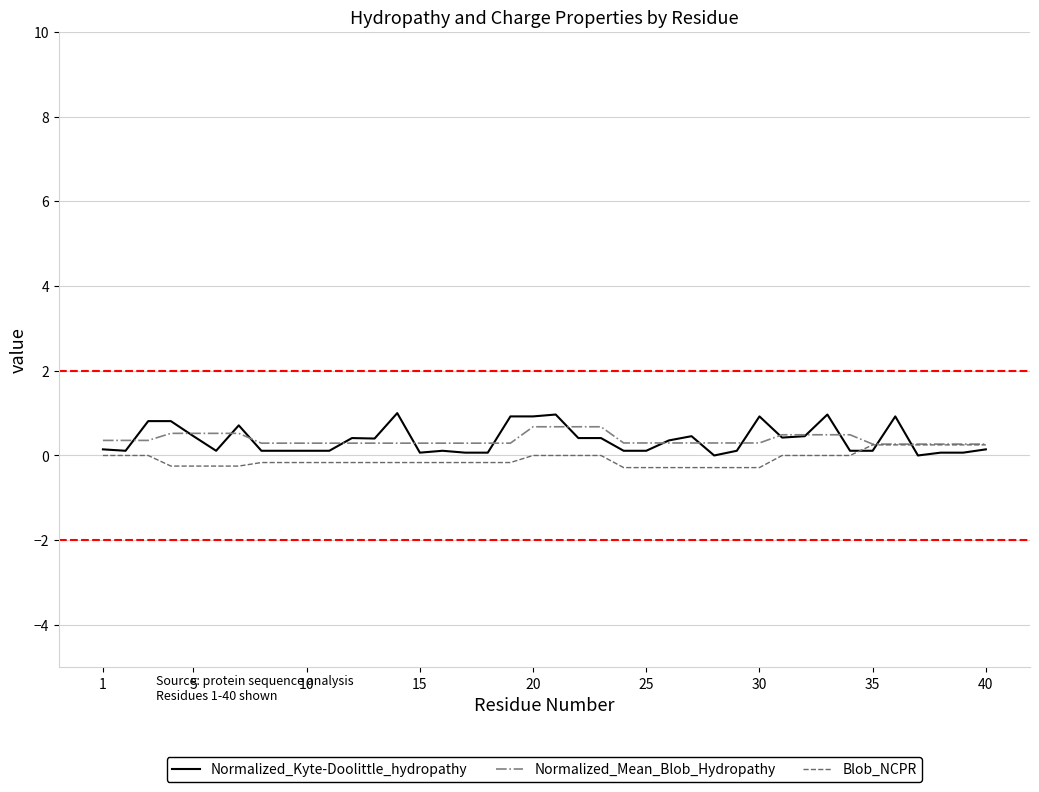

What is the greatest value displayed?

1.0